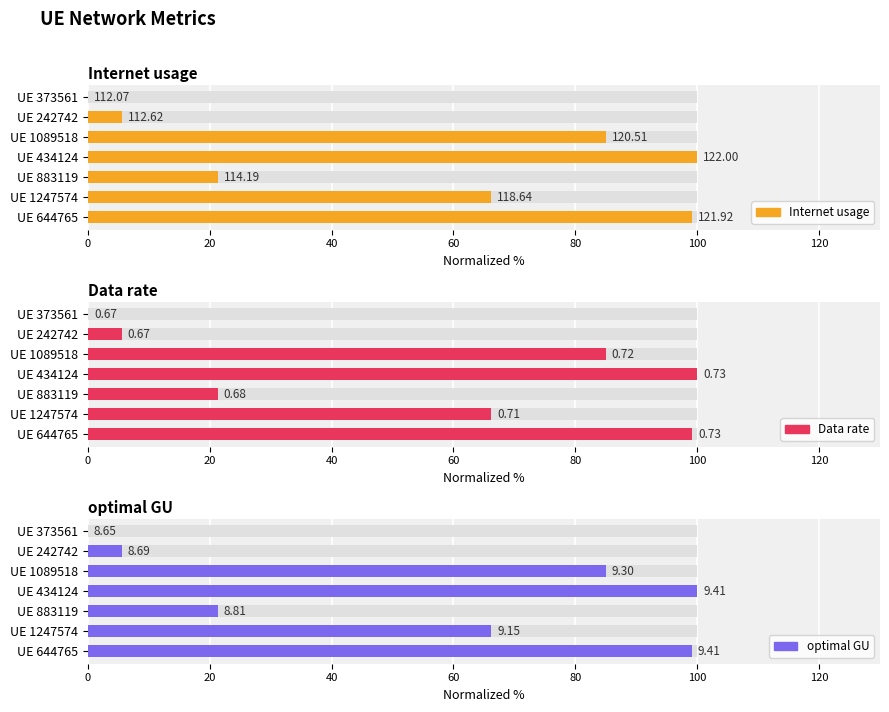

How many positive values does the Internet usage series have?

6